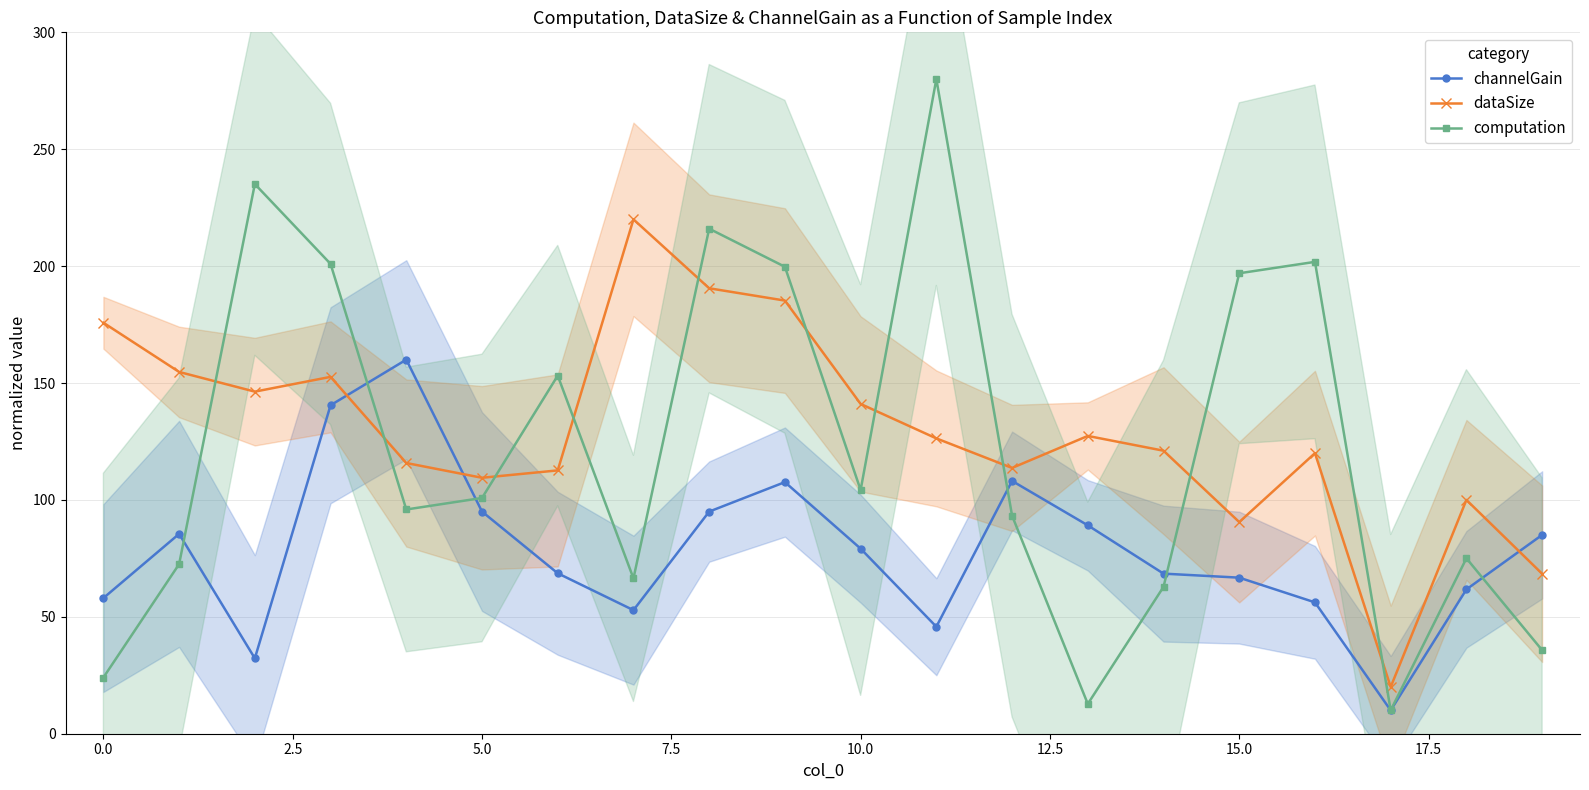

What is the difference between the second highest and minimum values in the dataSize series?

170.5